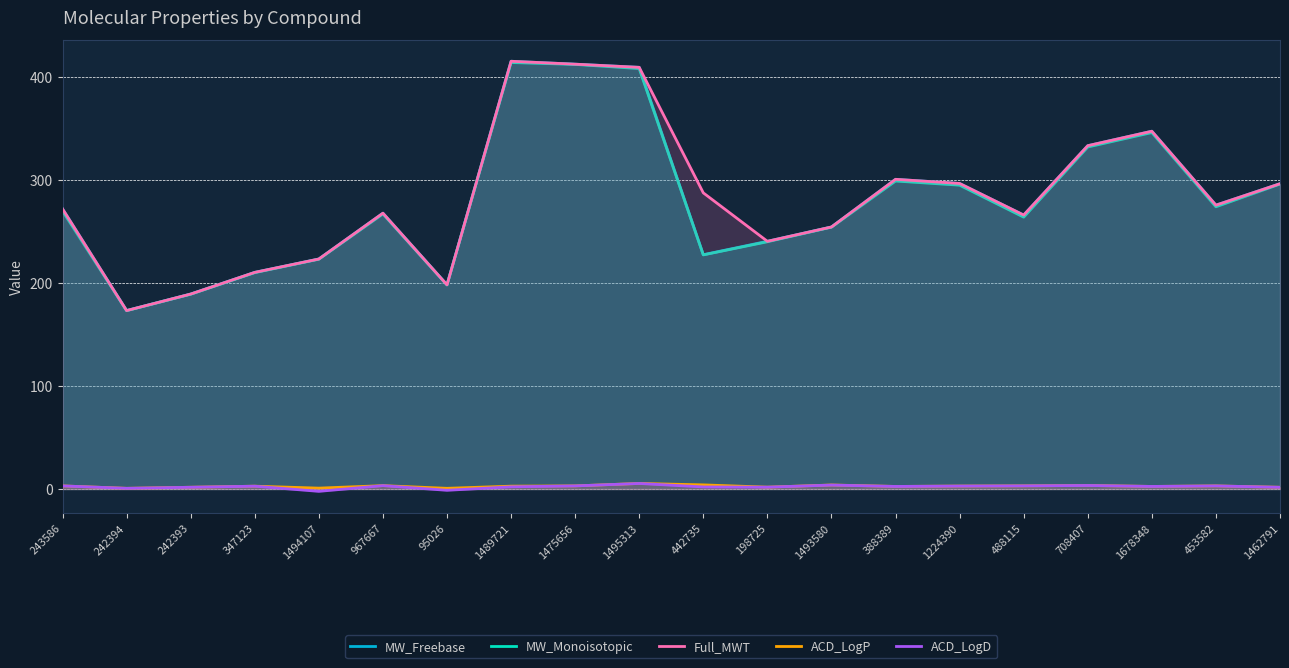

True or false: ACD_LogP has more than 0 points higher than both neighbors.

True